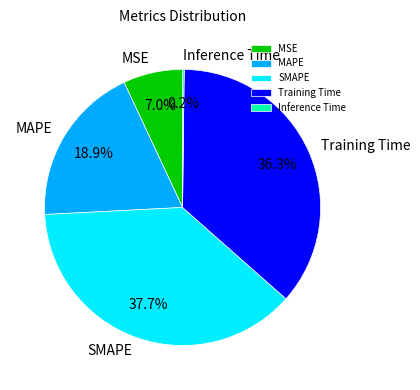

True or false: Training Time accounts for 44% of the total.

False